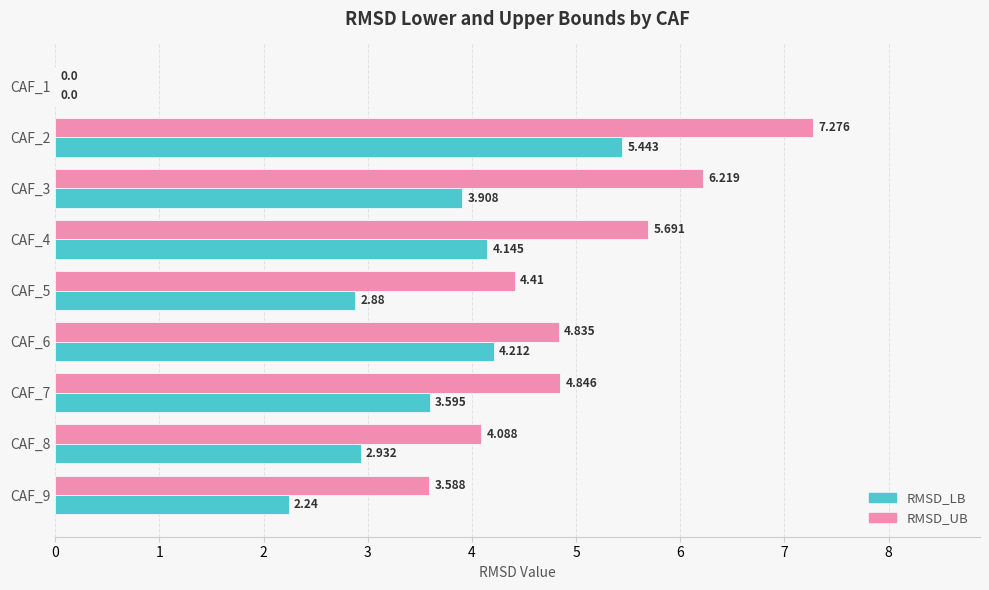

Which series has the widest spread of values?

RMSD_UB